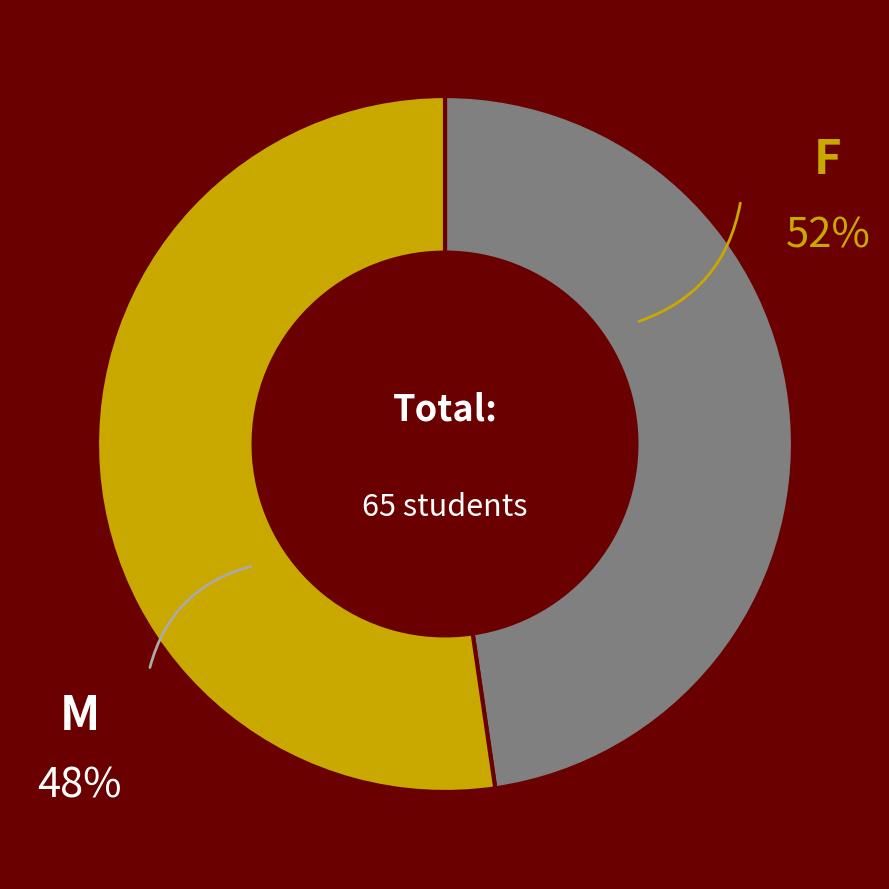

What is the largest slice in the pie chart?

F